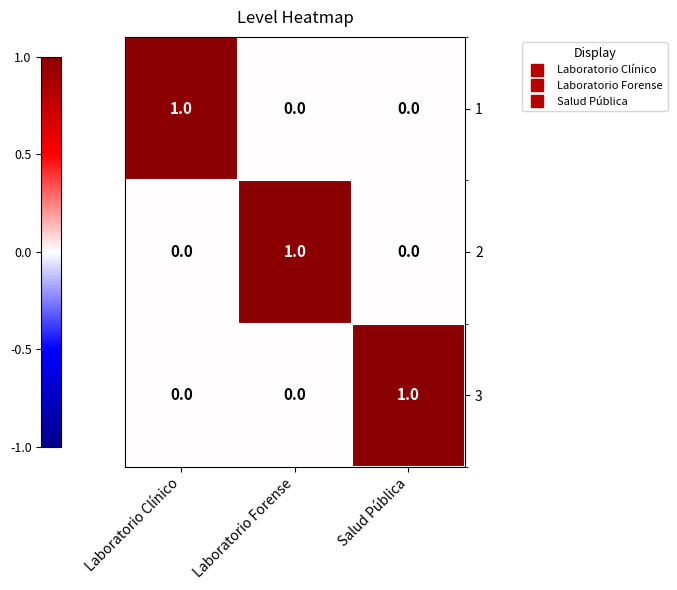

Reading right to left, what are all the values shown in this chart?

1: Salud Pública=0	Laboratorio Forense=0	Laboratorio Clínico=1
2: Salud Pública=0	Laboratorio Forense=1	Laboratorio Clínico=0
3: Salud Pública=1	Laboratorio Forense=0	Laboratorio Clínico=0